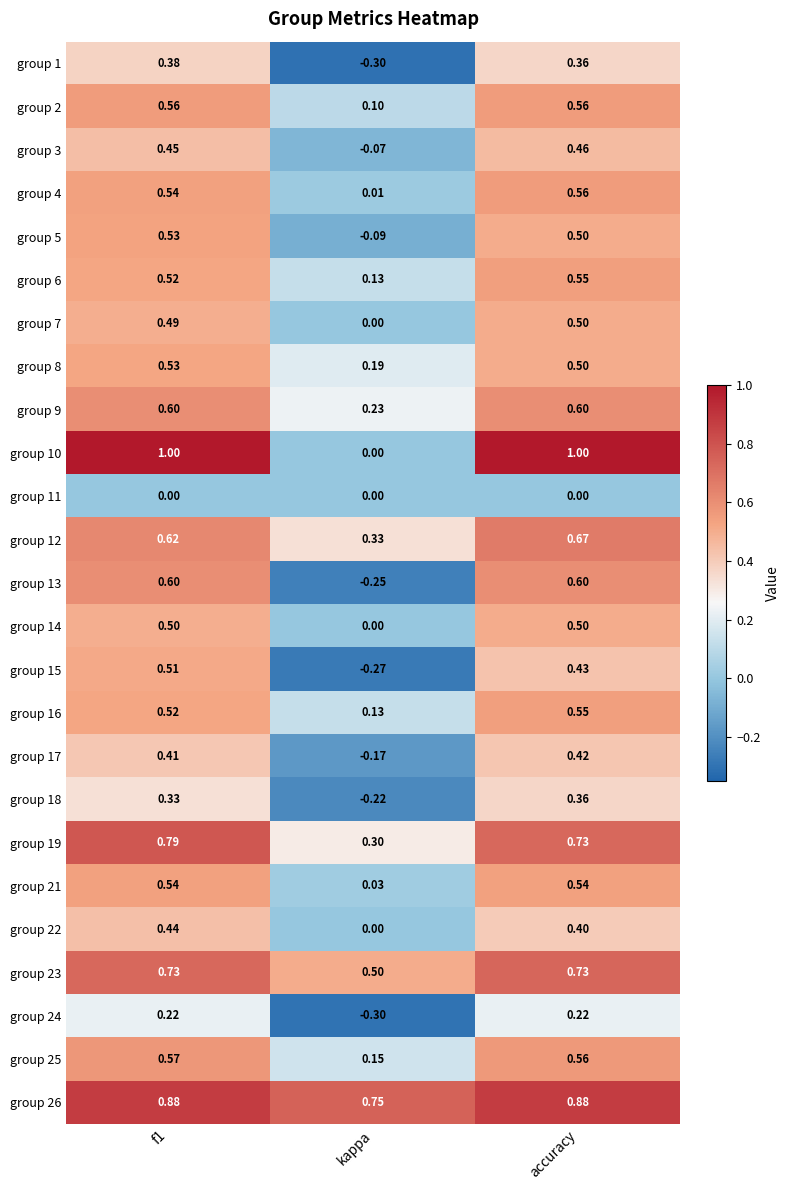

Where is group 14 nearest to the value 0?

kappa